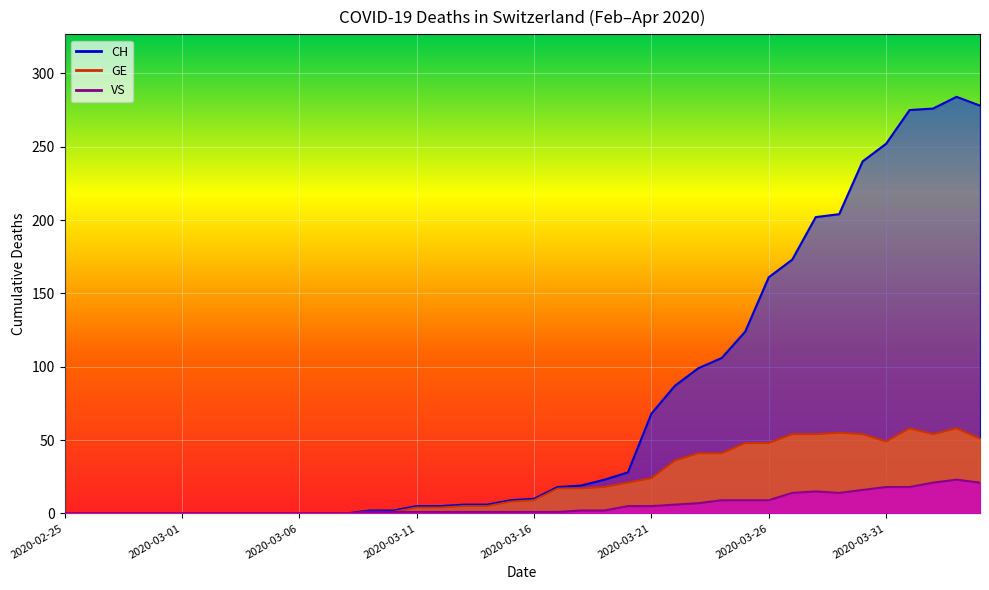

True or false: GE and CH intersect in this chart.

False